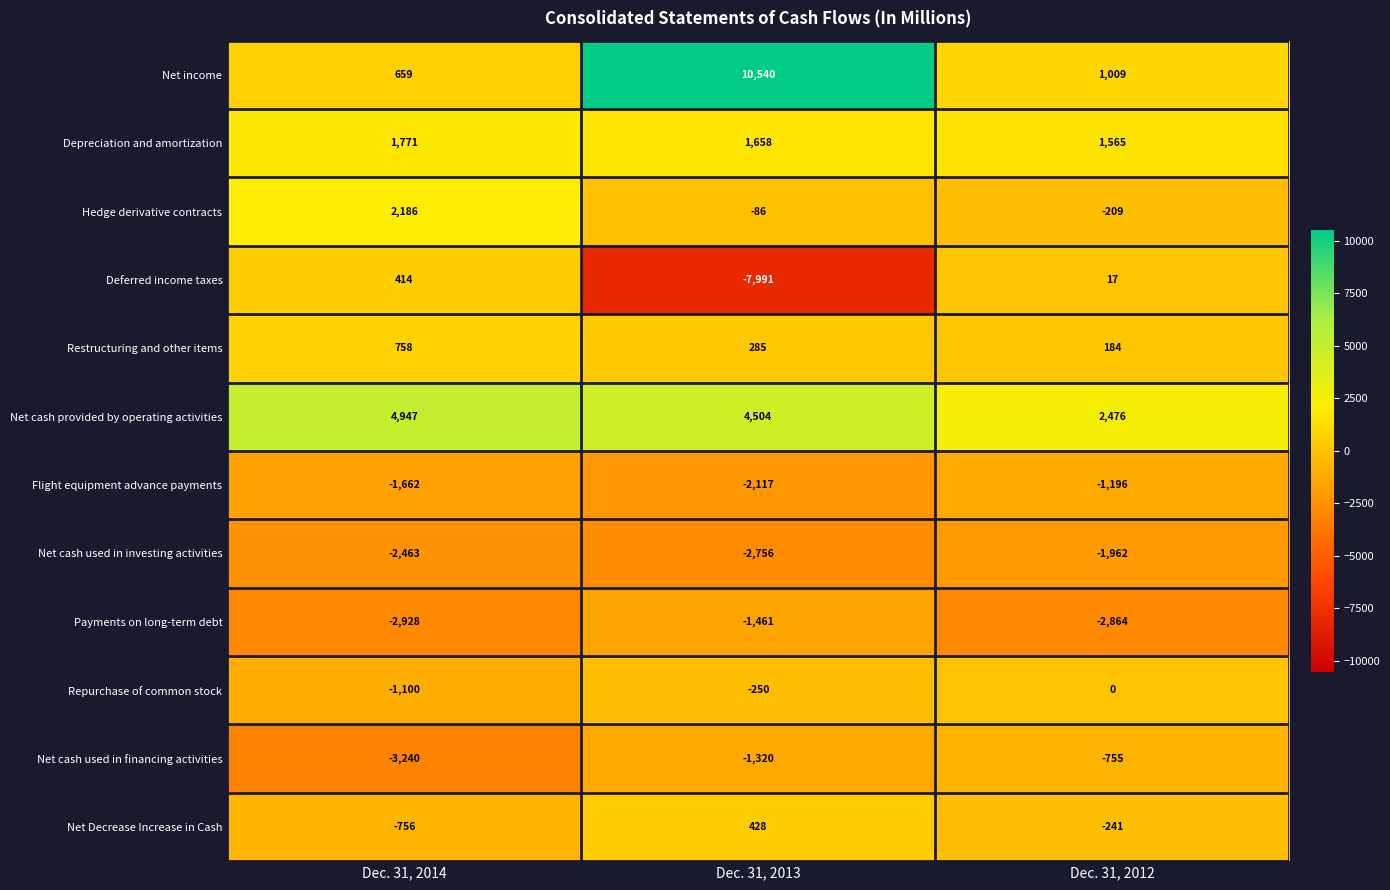

Which series has the largest range (max minus min)?

Net income